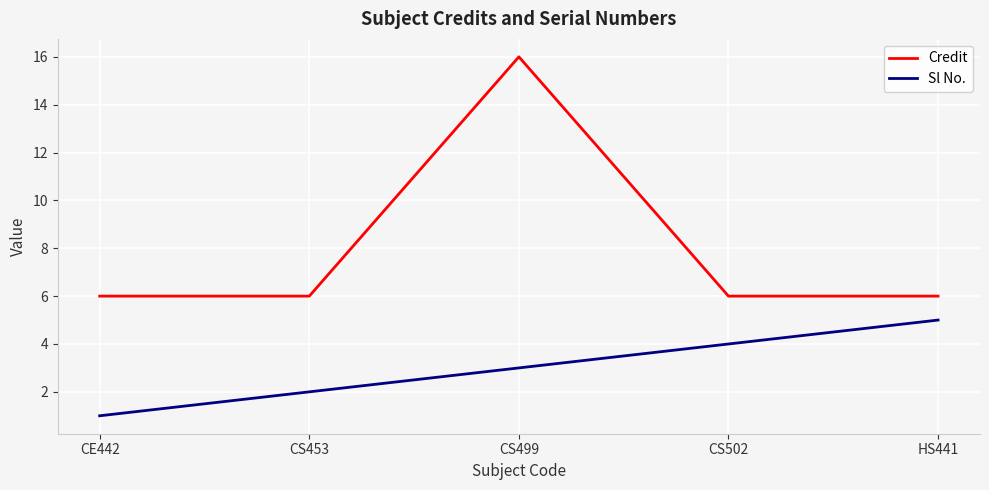

What are all the series names shown in the legend?

Credit, Sl No.